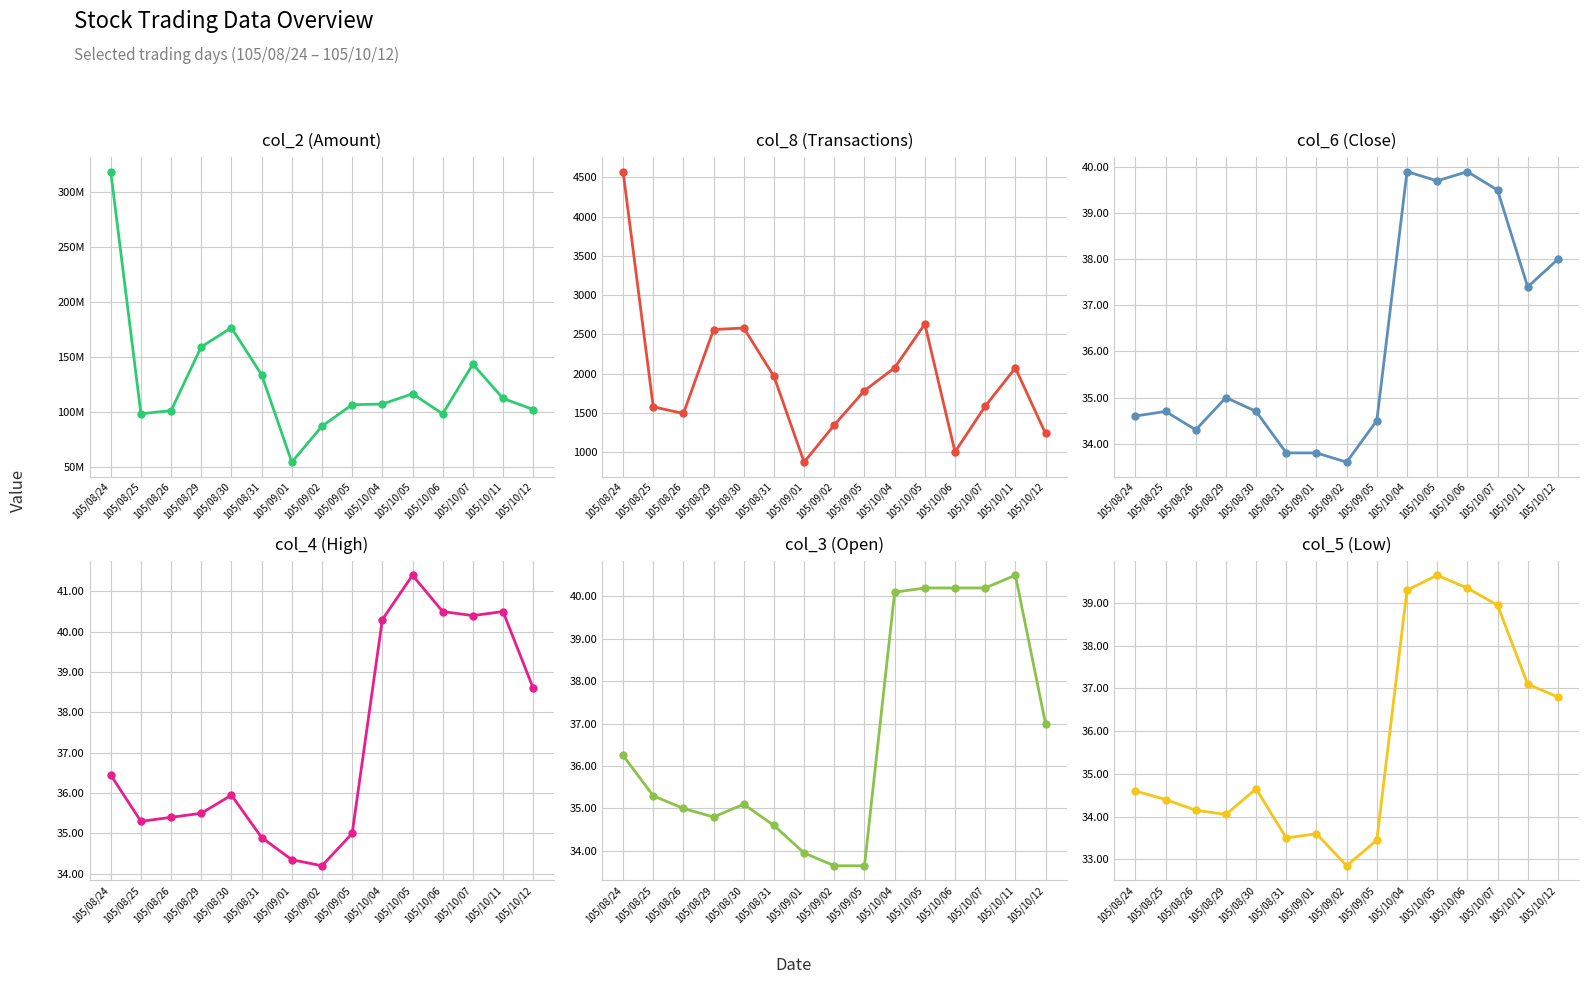

True or false: col_2 has a value of 159533510.0 at 105/08/29.

True